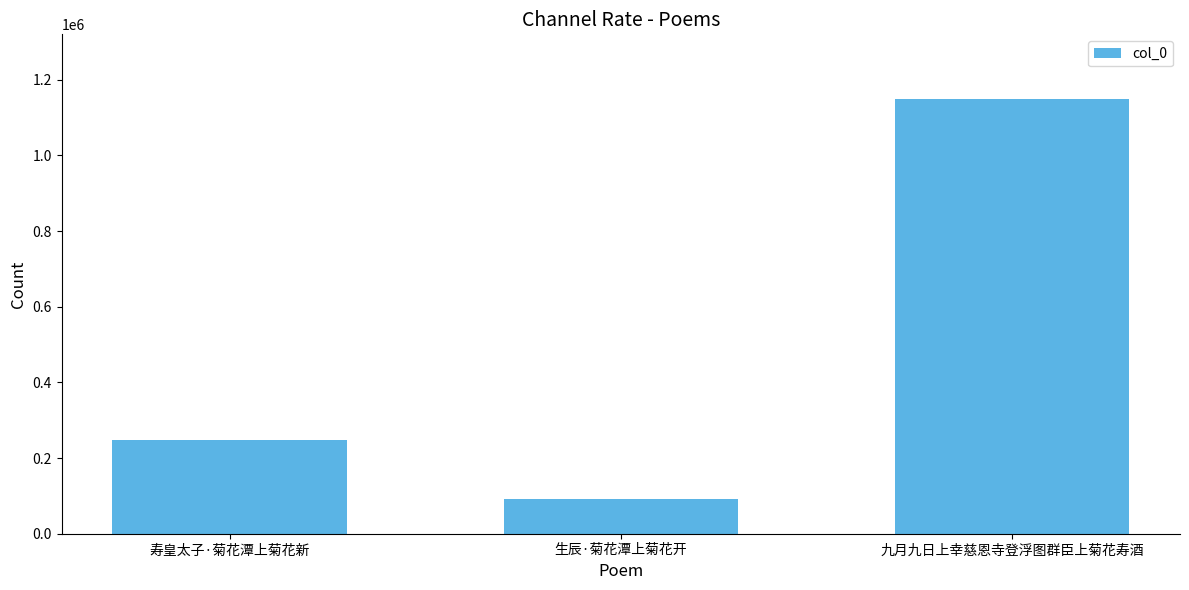

Approximately how many times larger is the value at 寿皇太子·菊花潭上菊花新 compared to 九月九日上幸慈恩寺登浮图群臣上菊花寿酒?

0.2